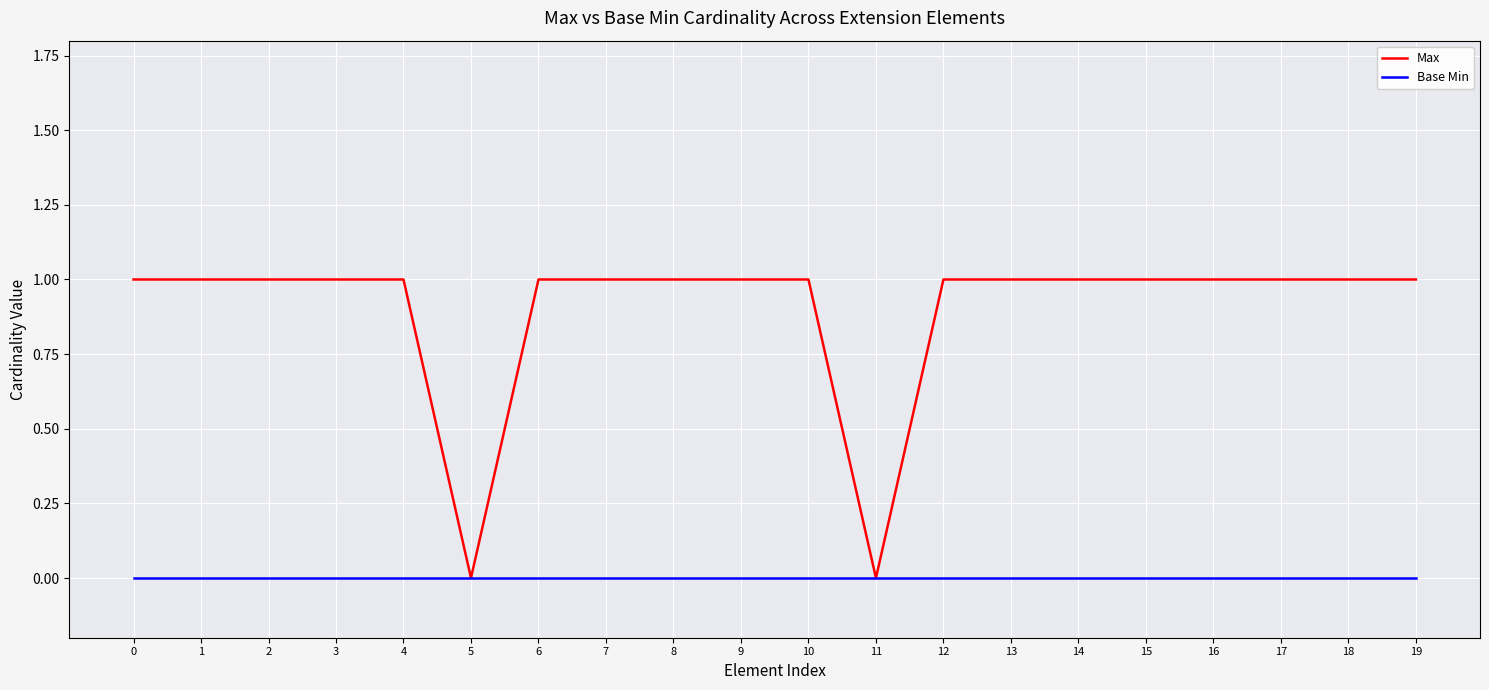

Is the value of Max at 10 greater than the value of Base Min at 11?

Yes